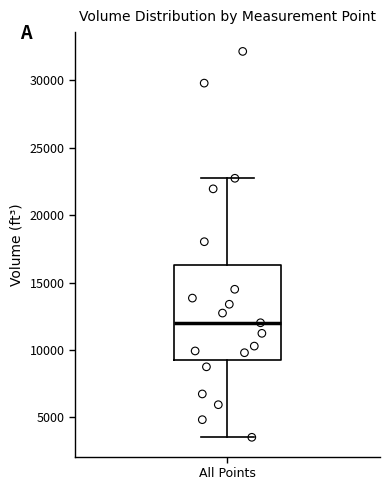

Read this box plot against the y-axis: the position of the median line, the range covered by the box, and the ends of both whiskers. The values are not printed on the chart, so give them approximately, as read against the axis.

median 12000, box 9500 to 16500, whiskers 3500 to 22500